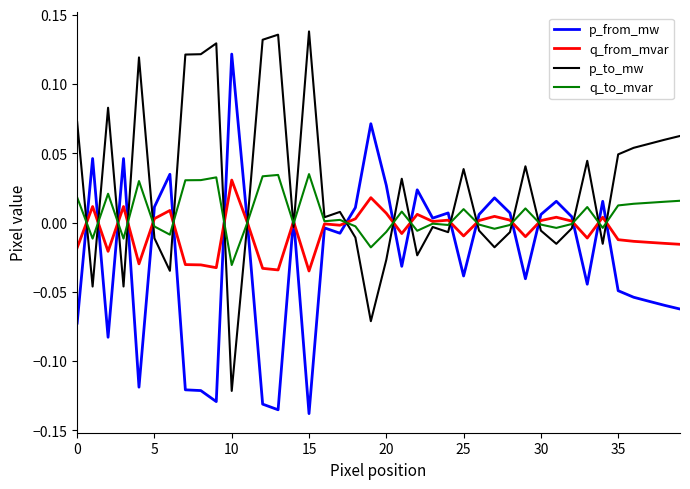

Which series has the largest total across all categories?

p_to_mw